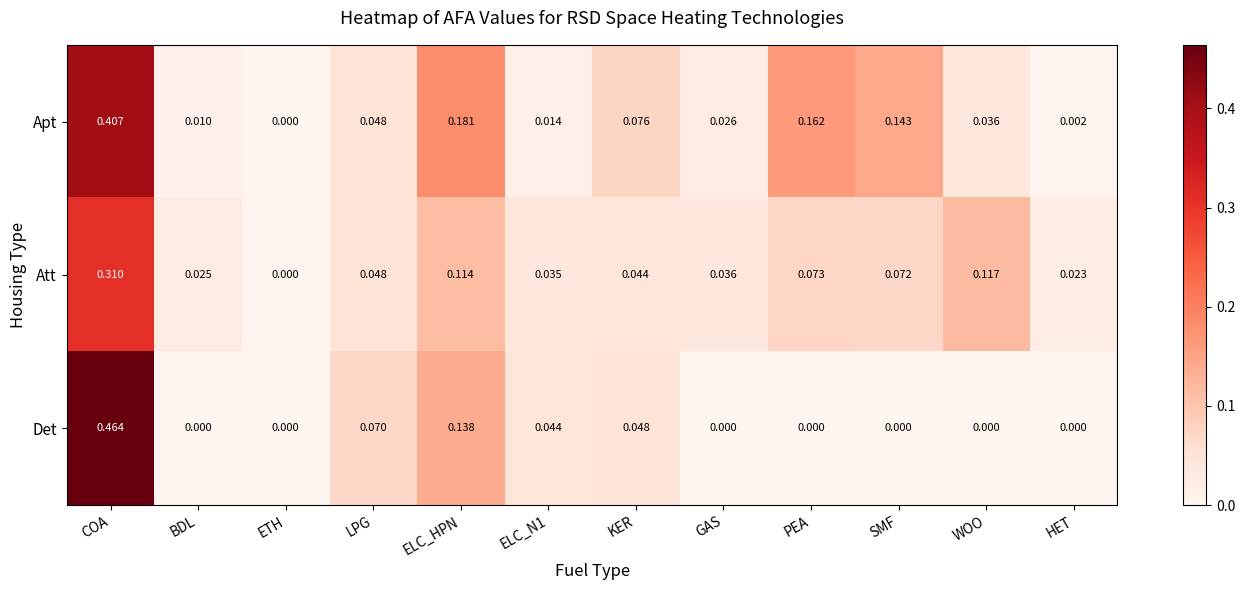

Which category has the highest value in the Det series?

COA